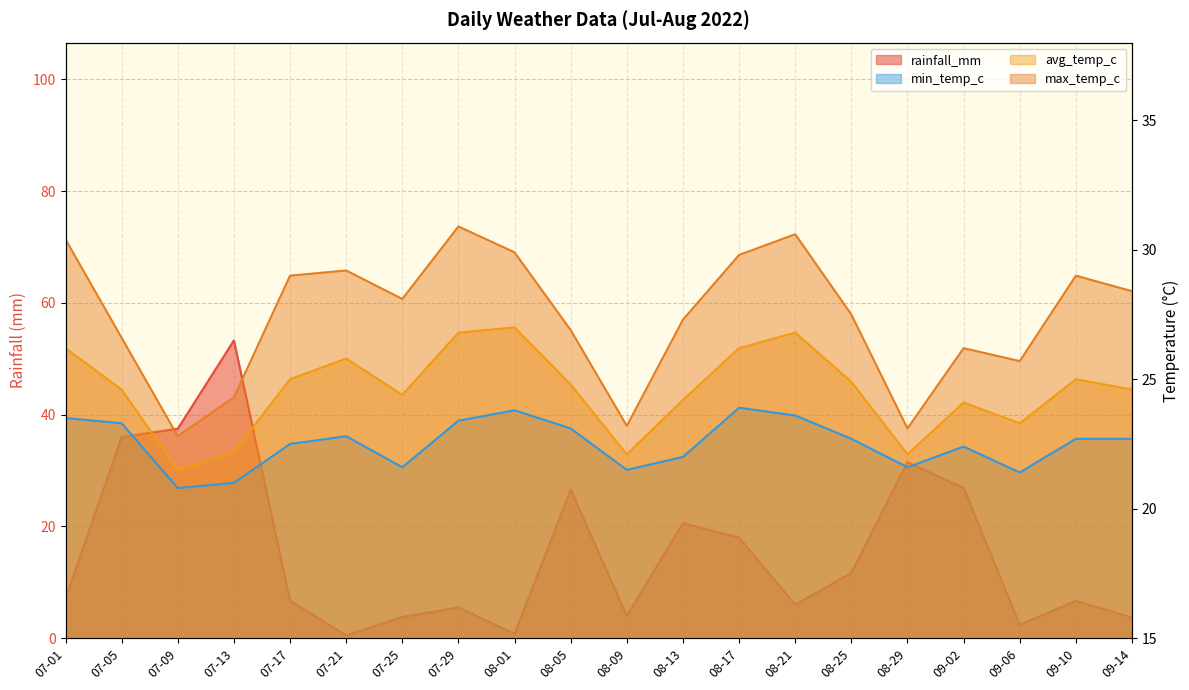

Which series has the largest total across all categories?

max_temp_c